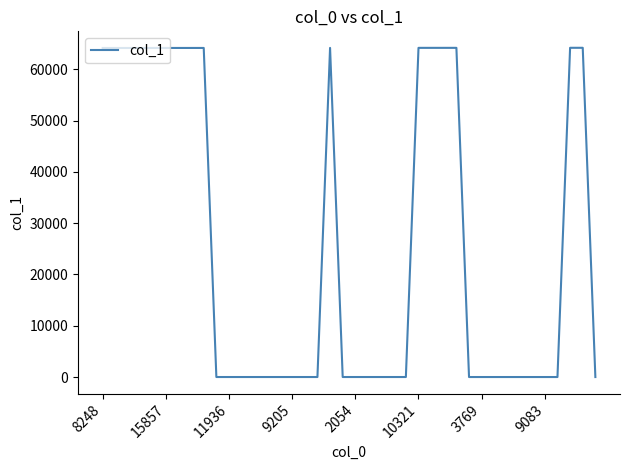

What is the sum of all values?

1026892